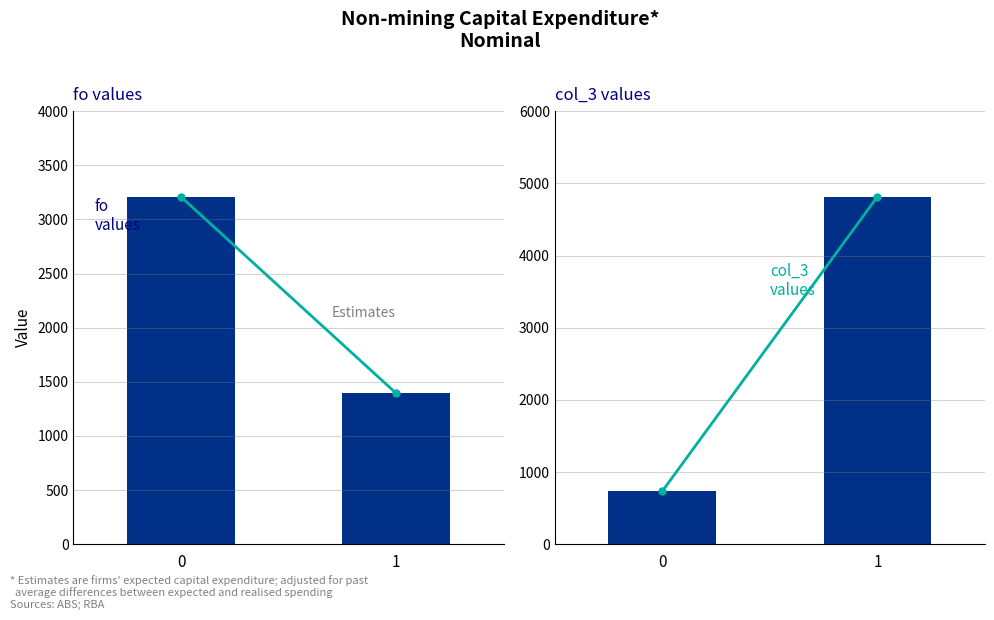

What are all the series names shown in the legend?

fo (line), fo, col_3 (line), col_3